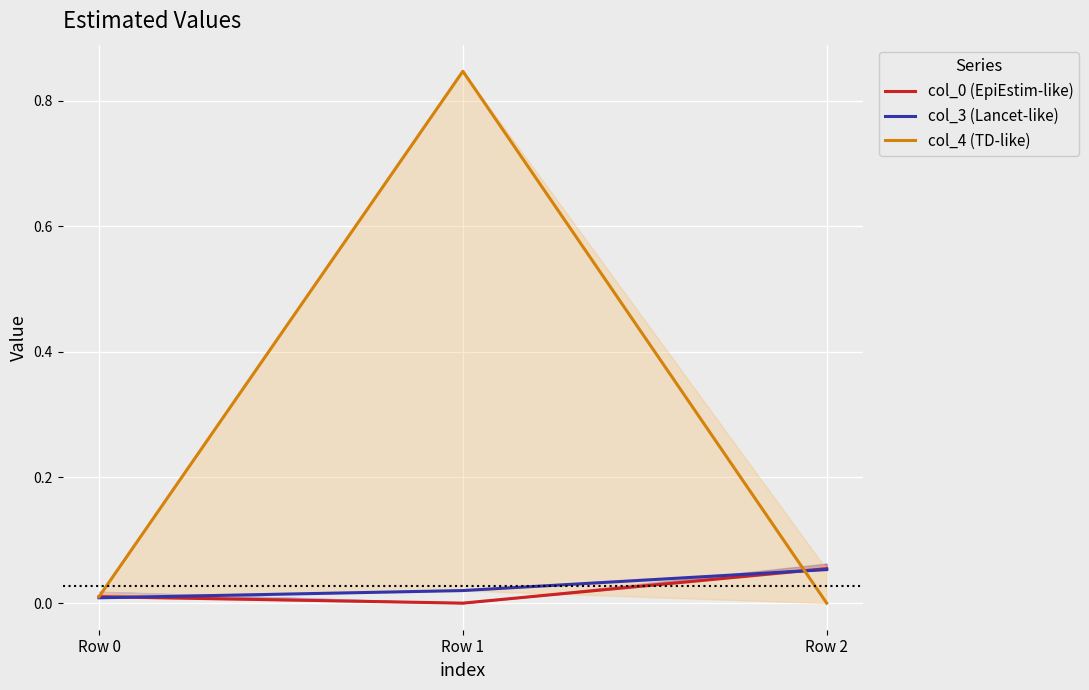

What is the difference between the maximum and minimum values in the col_4 (TD-like) series?

0.8